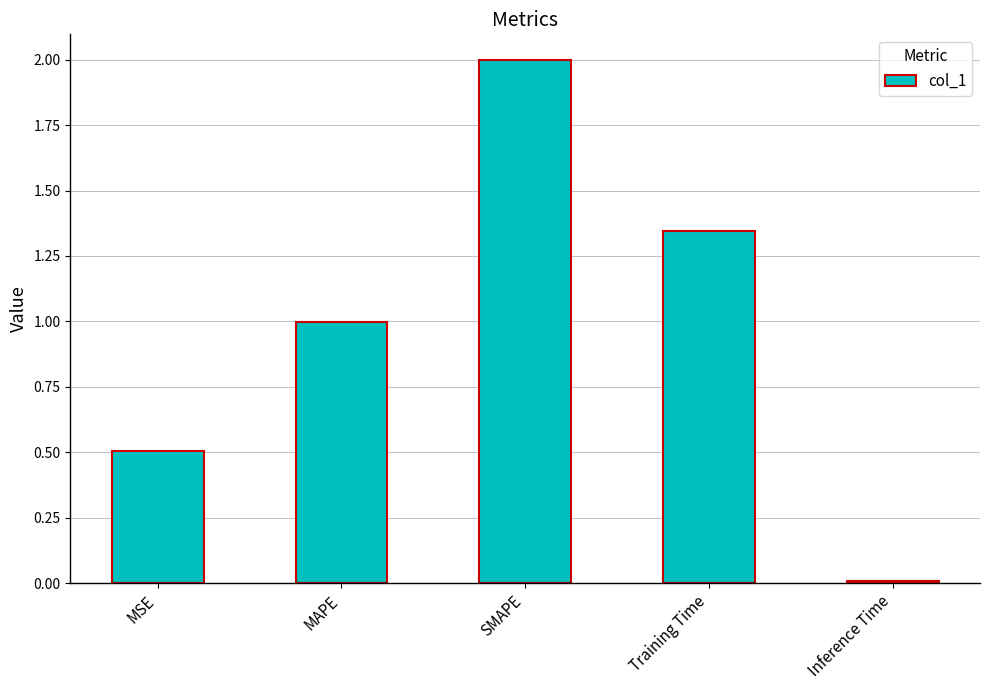

List the labels in order of value, smallest first.

Inference Time, MSE, MAPE, Training Time, SMAPE